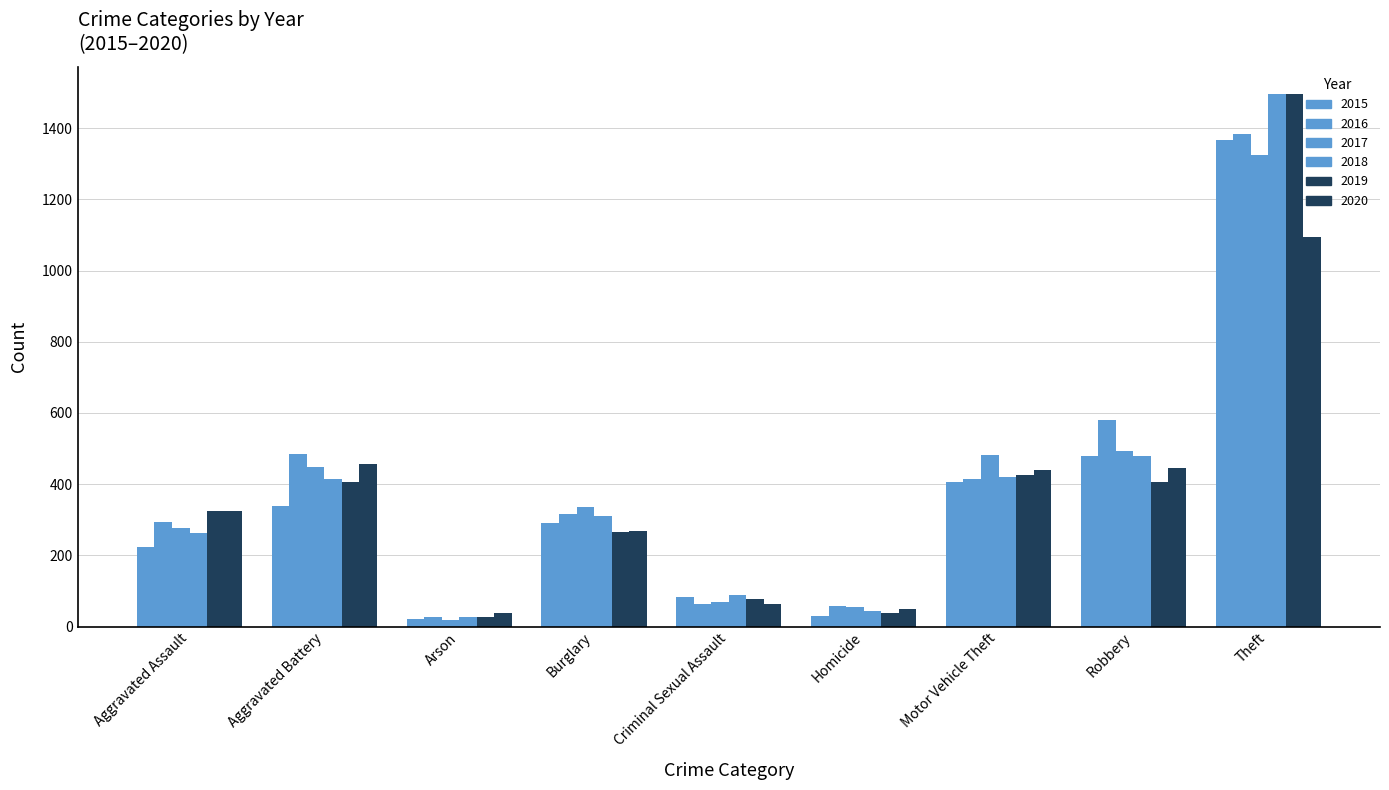

At which label does 2017 reach its peak?

Theft